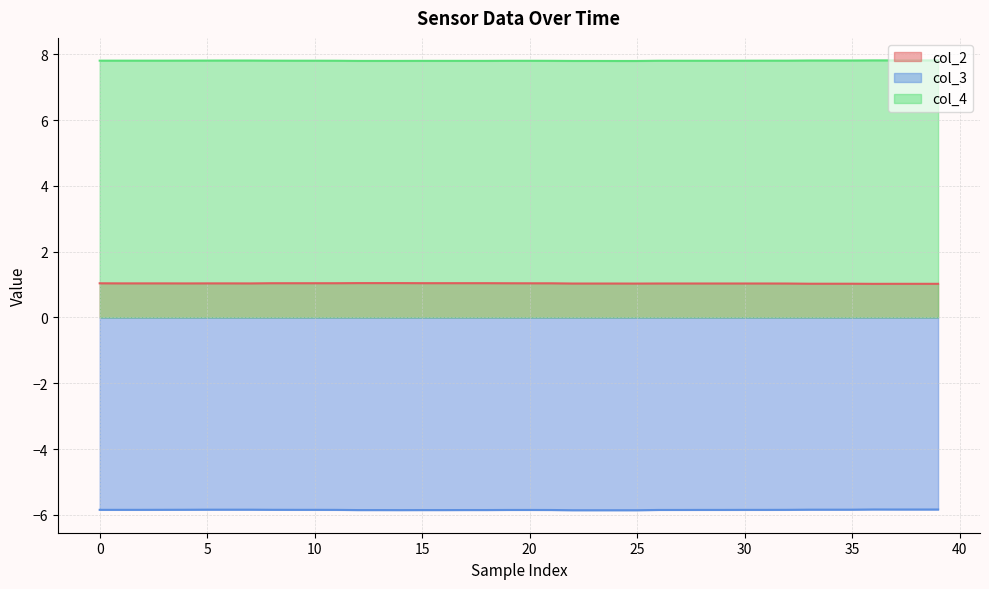

What is the total value across all series at 15?

3.0